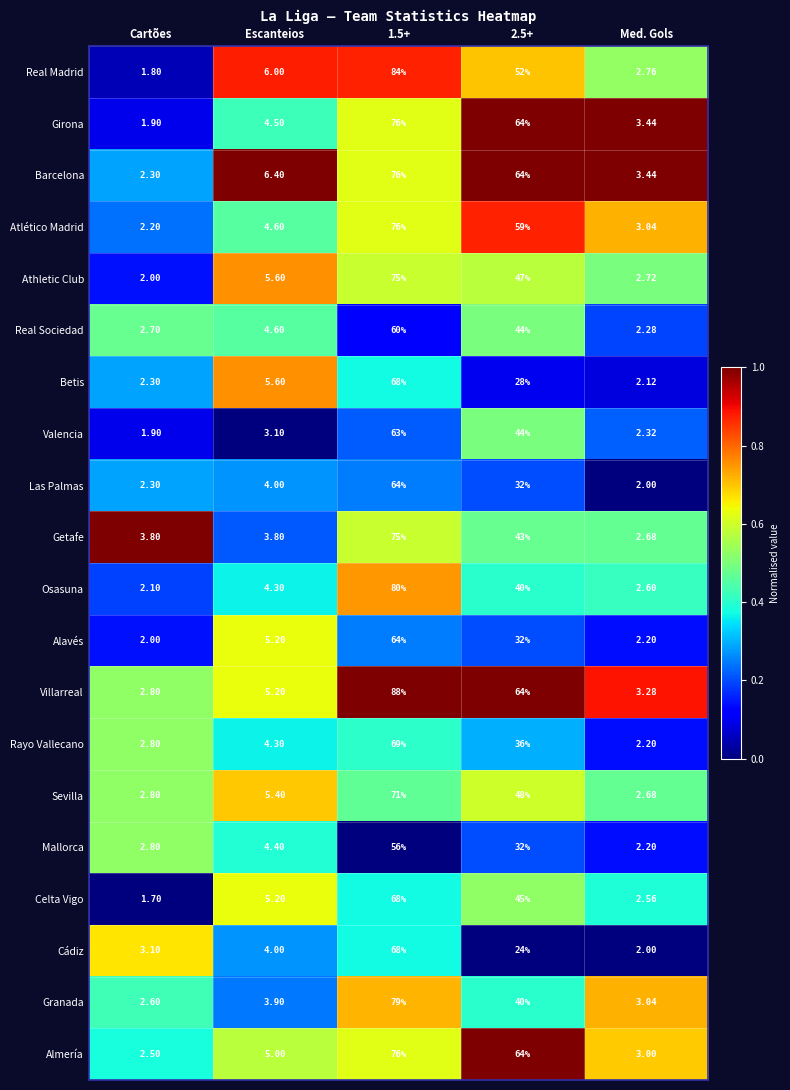

At which label does Getafe first exceed 3?

Cartões